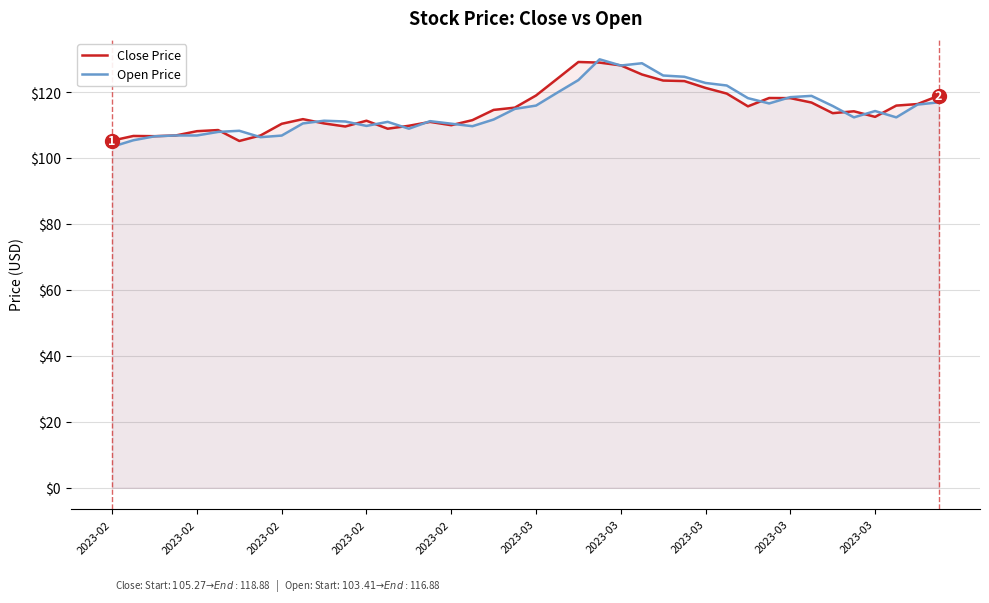

What is the difference between the maximum and minimum values in the Close Price series?

24.0